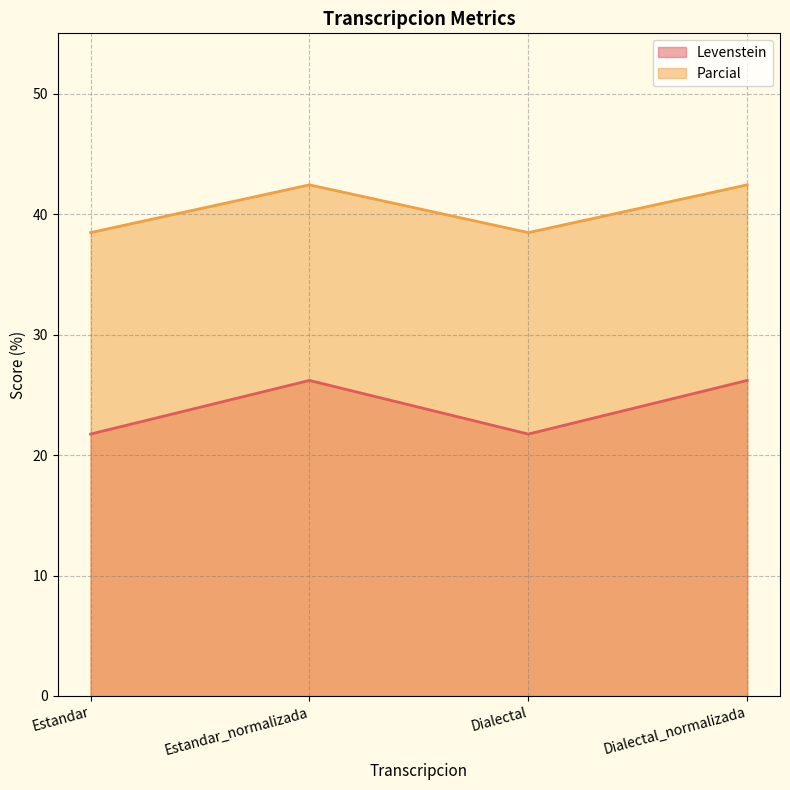

True or false: Parcial and Levenstein cross at least once.

False